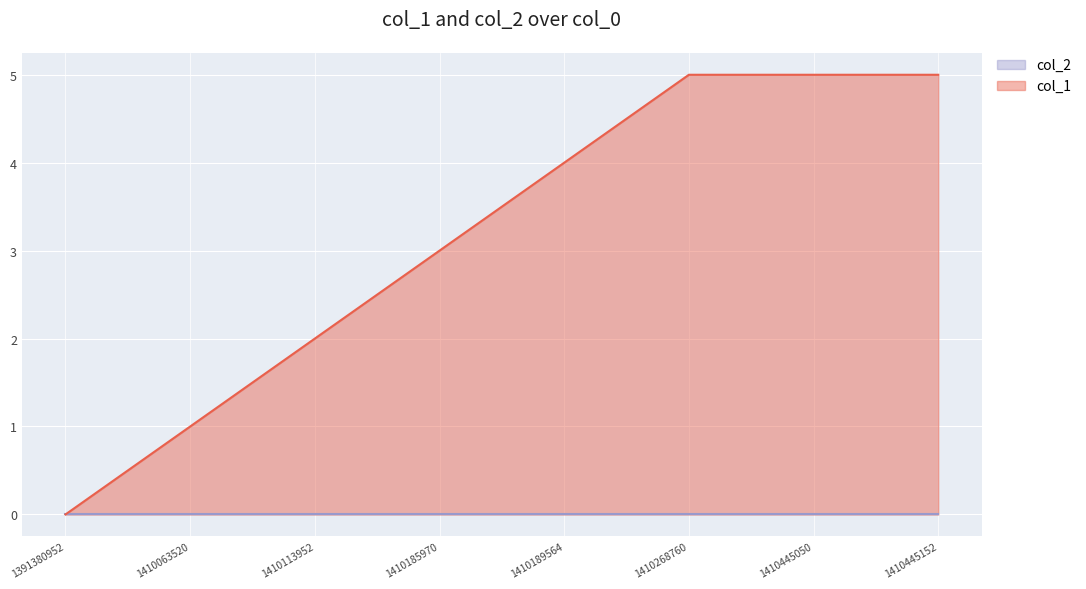

What is the value of the 5th point from the left?

4